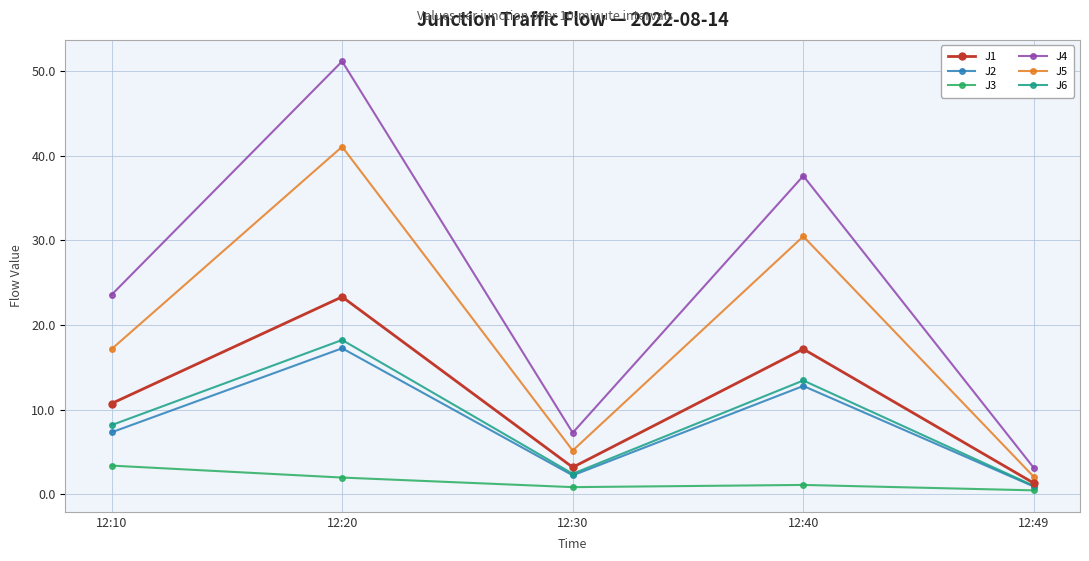

In J5, how many points are lower than both neighbors (excluding endpoints)?

1